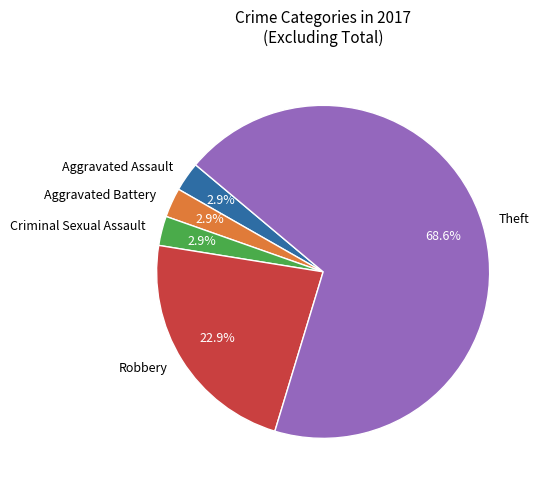

Does any single category account for the majority?

Yes